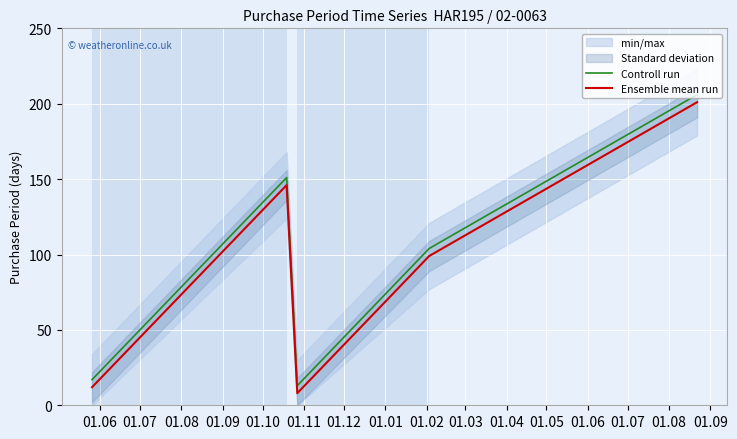

Rank the series by their average value, from lowest to highest.

Ensemble mean run, Controll run